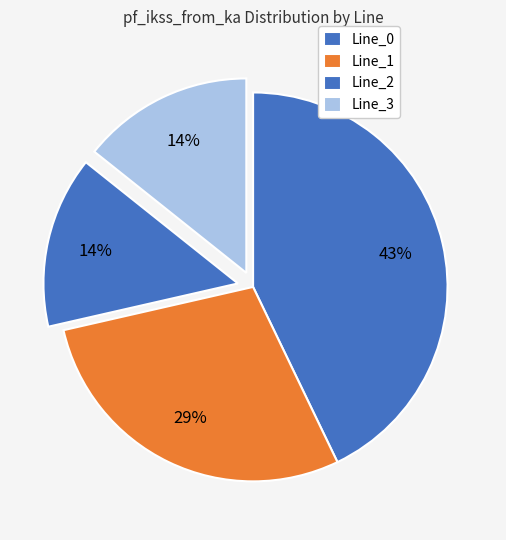

What percentage do Line_3 and Line_0 together represent?

57.1%